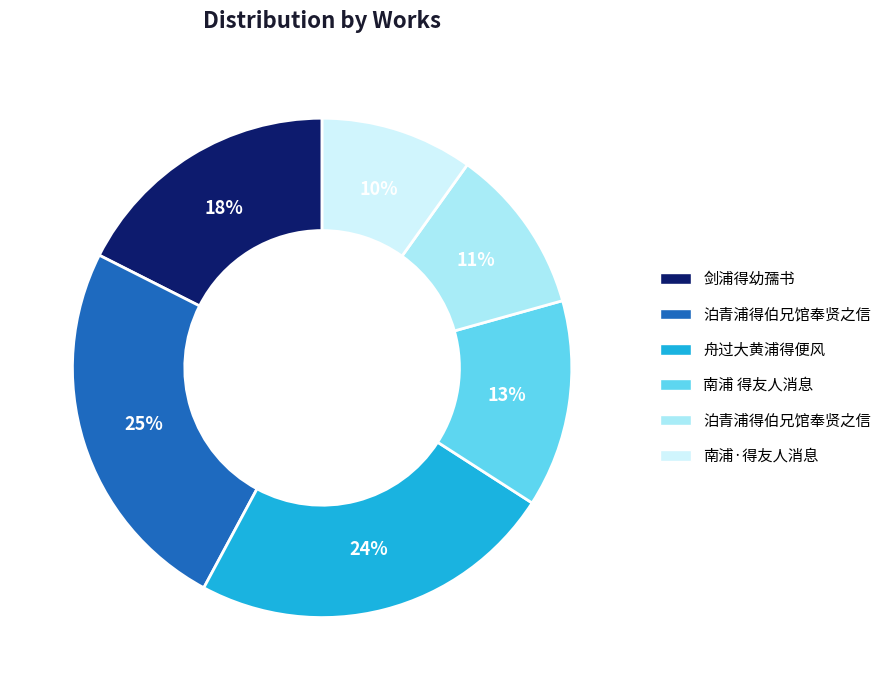

To the nearest percent, what is the difference between the largest and smallest slice percentages?

15%